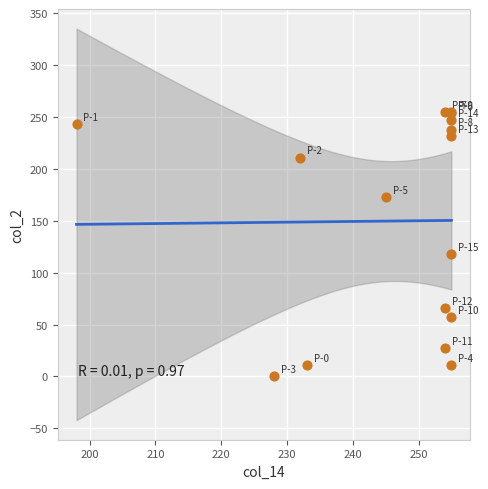

What Y value in the scatter plot is closest to 127?

118